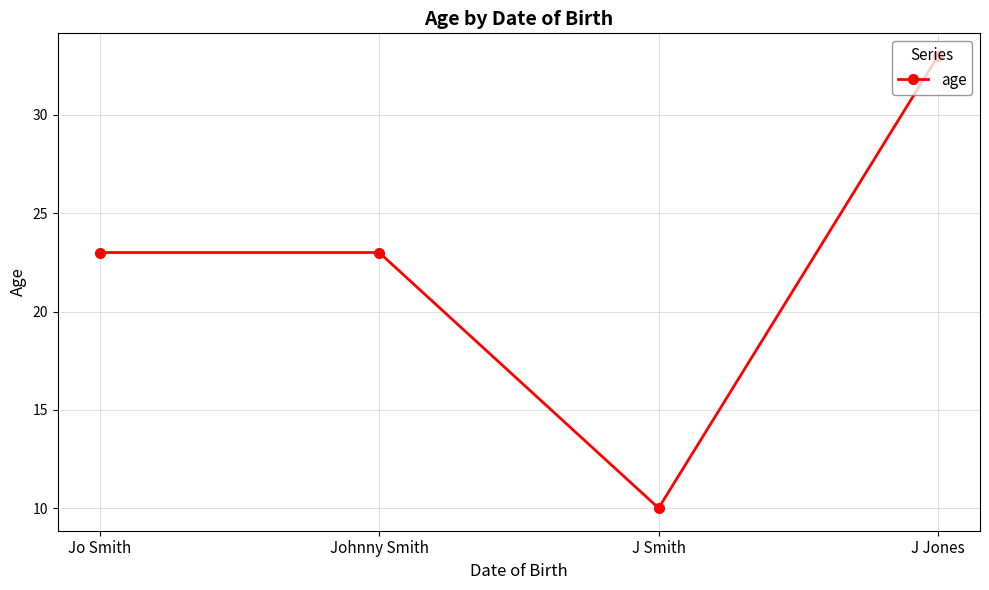

Reading right to left, list all the values displayed in this chart.

33	10	23	23